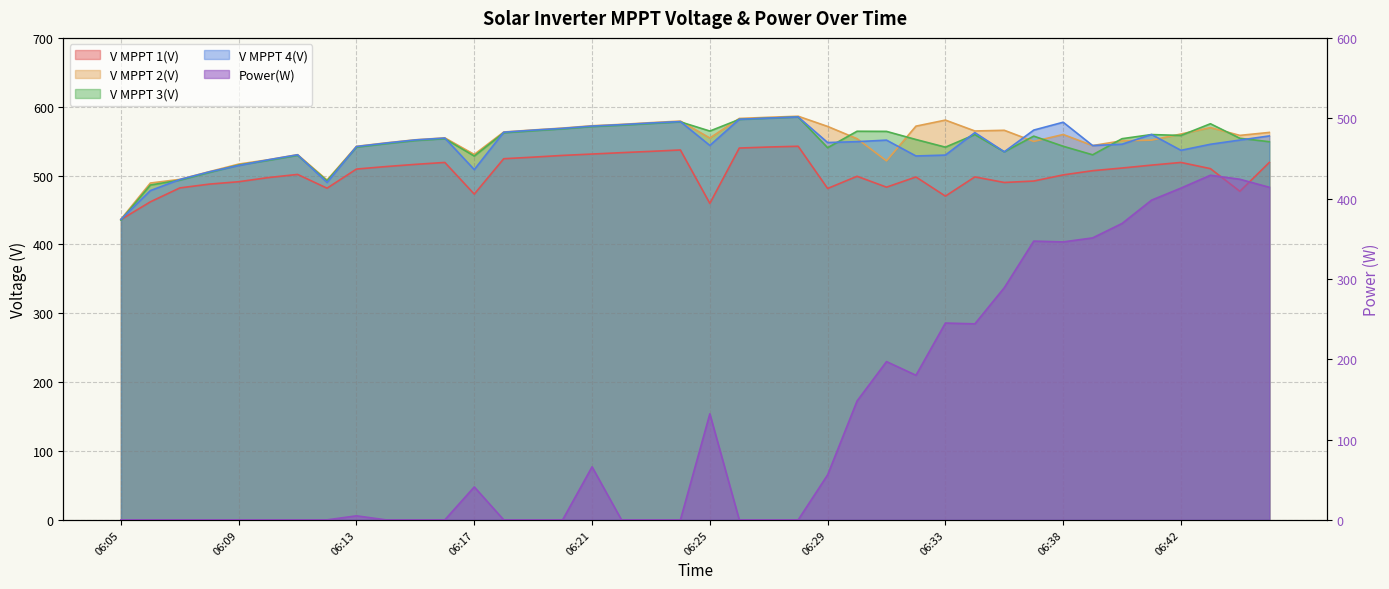

Reading left to right, extract all data points from this chart.

V MPPT 1(V): 436.1	461.9	482.1	487.6	491.1	497.1	501.7	481.7	509.5	513.1	516.3	519.1	473.1	524.5	526.8	529.3	531.3	533.3	535.2	537.2	459.6	540.0	541.5	542.6	481.3	499.0	483.2	498.0	470.2	498.1	490.0	492.1	501.0	507.1	511.0	515.2	519.1	510.1	477.2	519.1
V MPPT 2(V): 436.6	489.2	494.5	505.7	516.7	523.0	530.4	493.5	542.5	547.5	552.0	554.8	530.7	563.3	566.3	569.0	572.4	574.4	576.9	579.2	554.6	583.0	584.7	586.2	571.4	553.6	521.4	571.8	580.6	564.8	565.8	549.6	559.7	543.6	550.6	551.5	560.4	569.7	558.4	562.7
V MPPT 3(V): 435.4	486.3	493.4	504.5	515.3	522.1	529.4	492.4	541.3	546.3	550.9	553.6	528.4	562.2	565.1	567.9	571.2	573.2	575.6	578.0	564.7	581.6	583.4	585.1	540.5	564.4	564.2	552.4	541.3	559.5	534.5	557.3	542.6	530.2	553.6	559.6	558.3	575.3	554.2	549.2
V MPPT 4(V): 436.3	478.2	494.3	505.4	514.7	522.9	530.2	490.0	542.2	547.2	551.8	554.5	508.7	563.0	566.0	568.6	571.9	574.0	576.4	578.4	543.8	581.8	583.5	585.2	548.0	549.3	551.5	528.5	529.8	562.4	534.6	566.1	577.5	543.6	545.6	559.7	536.7	545.5	551.6	557.6
Power(W): 0.0	0.0	0.0	0.0	0.0	0.0	0.0	0.0	5.0	0.0	0.0	0.0	41.0	0.0	0.0	0.0	66.0	0.0	0.0	0.0	132.0	0.0	0.0	0.0	56.0	148.0	197.0	180.0	245.0	244.0	289.0	347.0	346.0	351.0	369.0	398.0	413.0	429.0	424.0	414.0